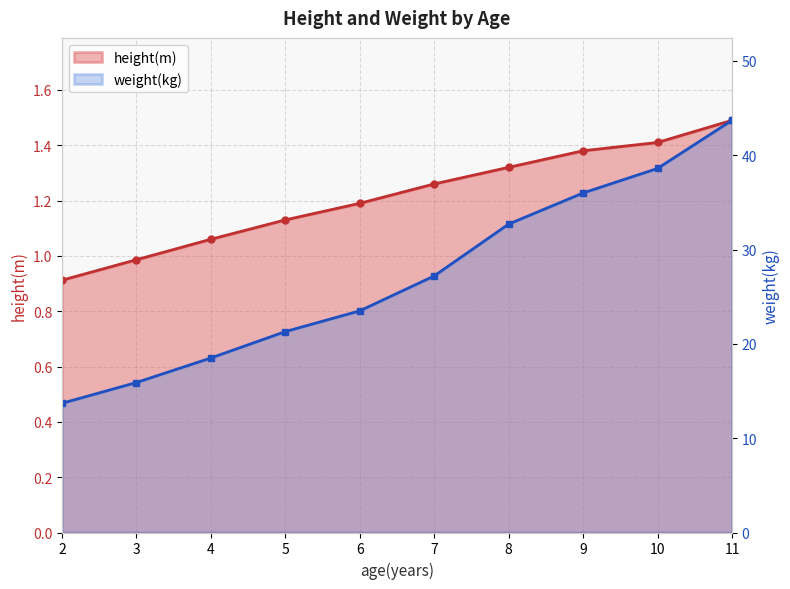

Is the value of weight(kg) at 3 greater than the value of height(m) at 4?

Yes